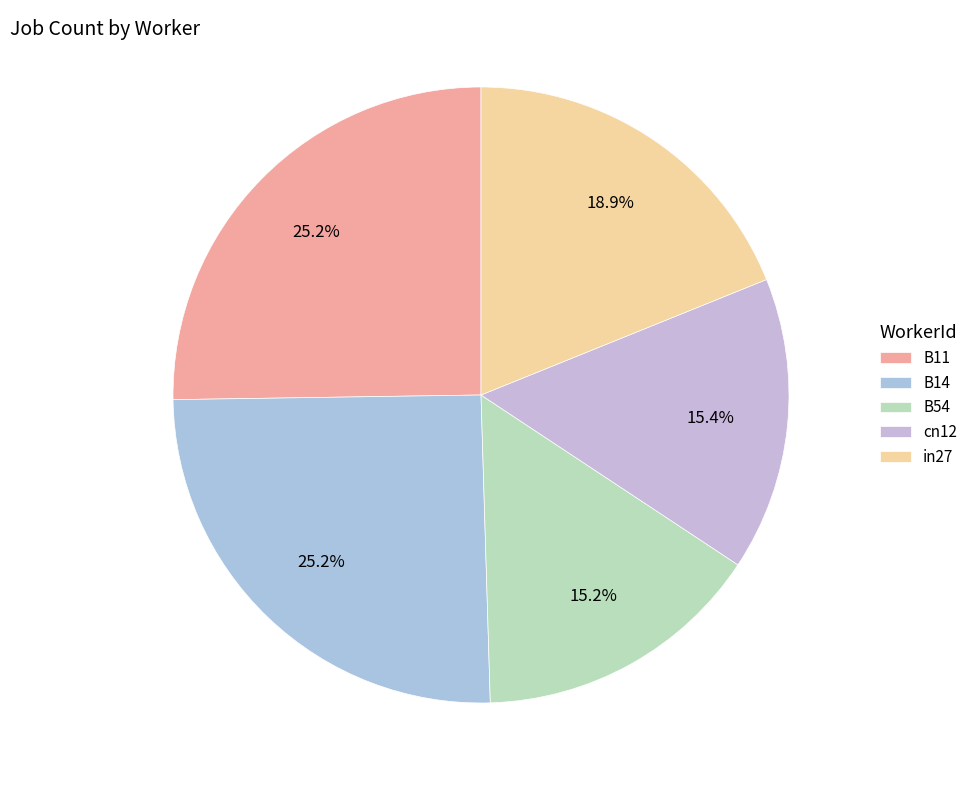

Between in27 and cn12, which is larger?

in27